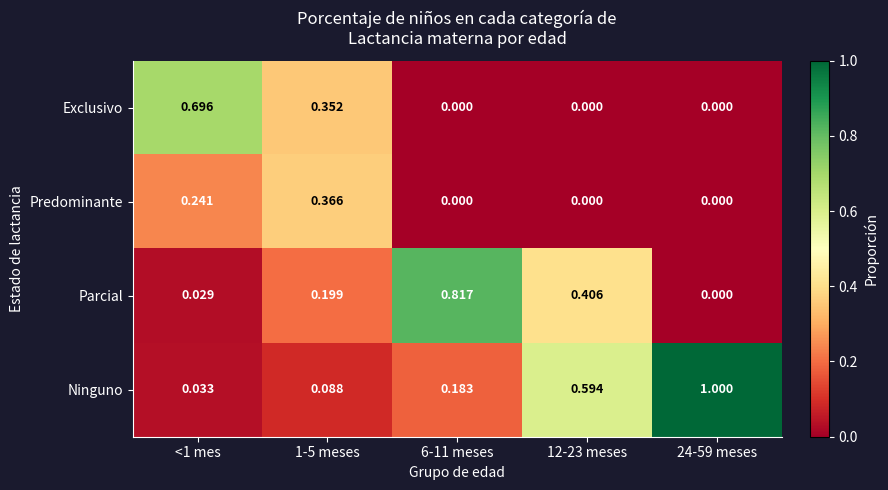

Rank the series by their average value, from lowest to highest.

Predominante, Exclusivo, Parcial, Ninguno